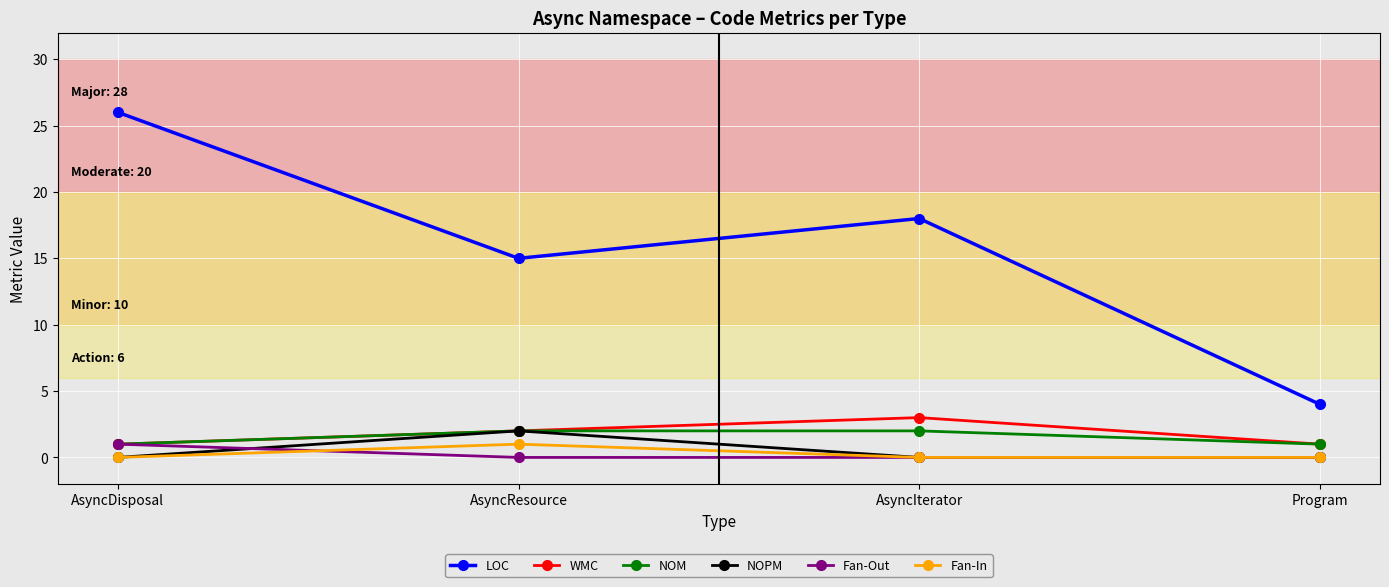

Is this an area chart (filled region under the line)?

No